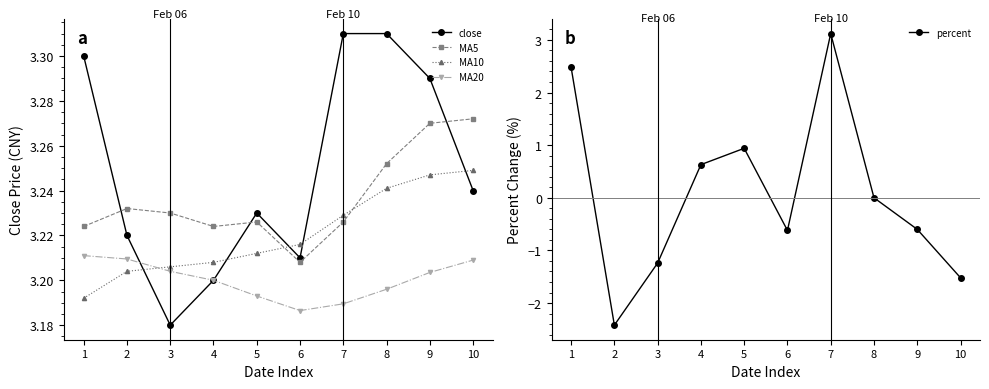

Rank the series at 2 from lowest to highest value.

percent, MA10, MA20, close, MA5